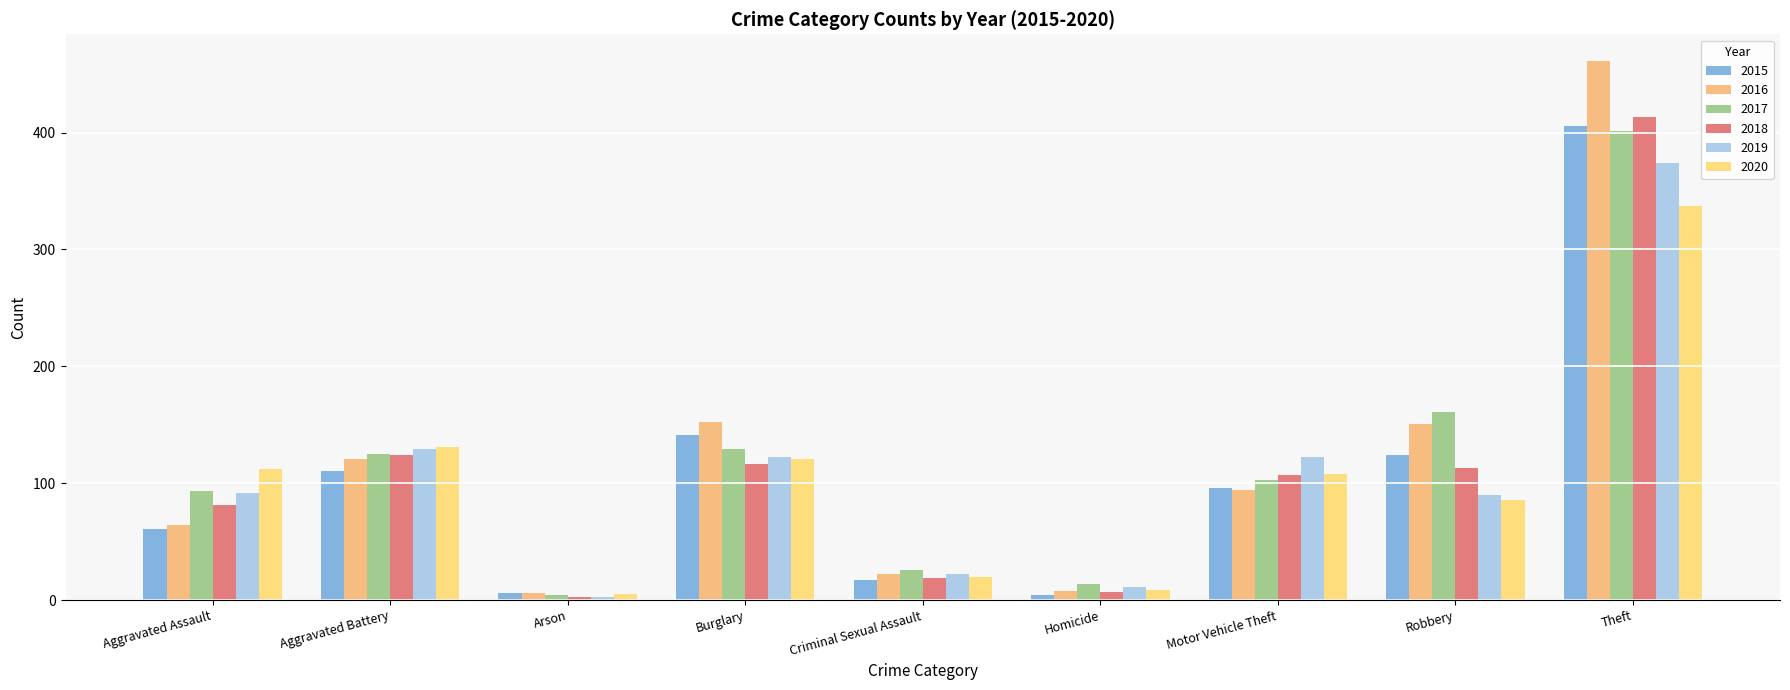

How many distinct data groups are displayed?

6